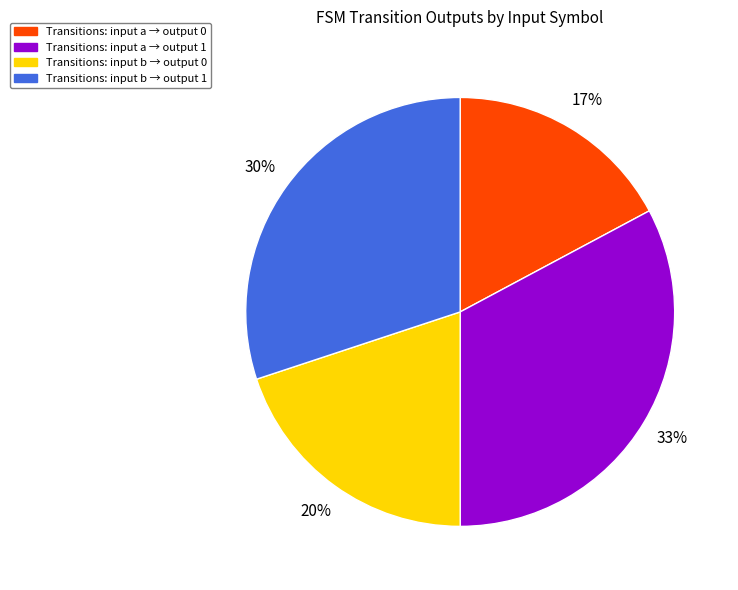

Which category has the biggest portion of the pie?

Transitions: input a → output 1